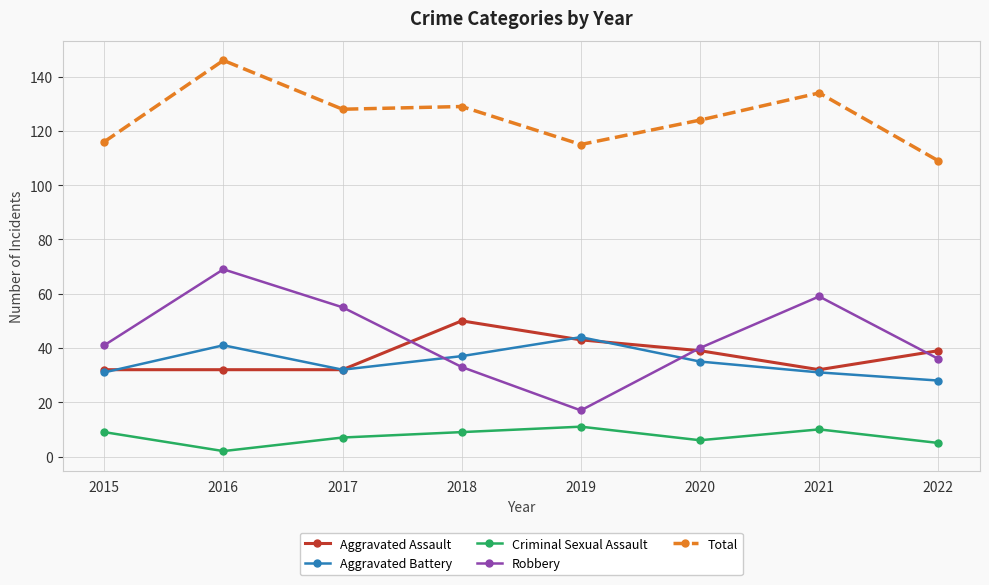

Reading left to right, extract all data points from this chart.

Aggravated Assault: 2015=32	2016=32	2017=32	2018=50	2019=43	2020=39	2021=32	2022=39
Aggravated Battery: 2015=31	2016=41	2017=32	2018=37	2019=44	2020=35	2021=31	2022=28
Criminal Sexual Assault: 2015=9	2016=2	2017=7	2018=9	2019=11	2020=6	2021=10	2022=5
Robbery: 2015=41	2016=69	2017=55	2018=33	2019=17	2020=40	2021=59	2022=36
Total: 2015=116	2016=146	2017=128	2018=129	2019=115	2020=124	2021=134	2022=109